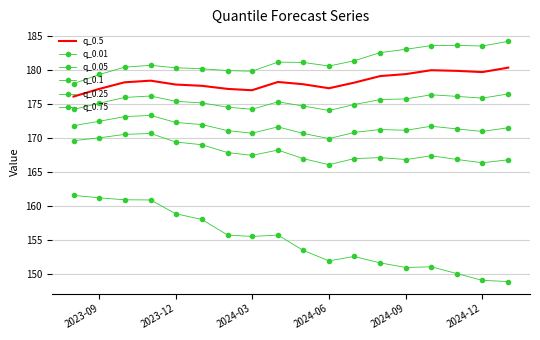

True or false: q_0.25 and q_0.1 intersect in this chart.

False